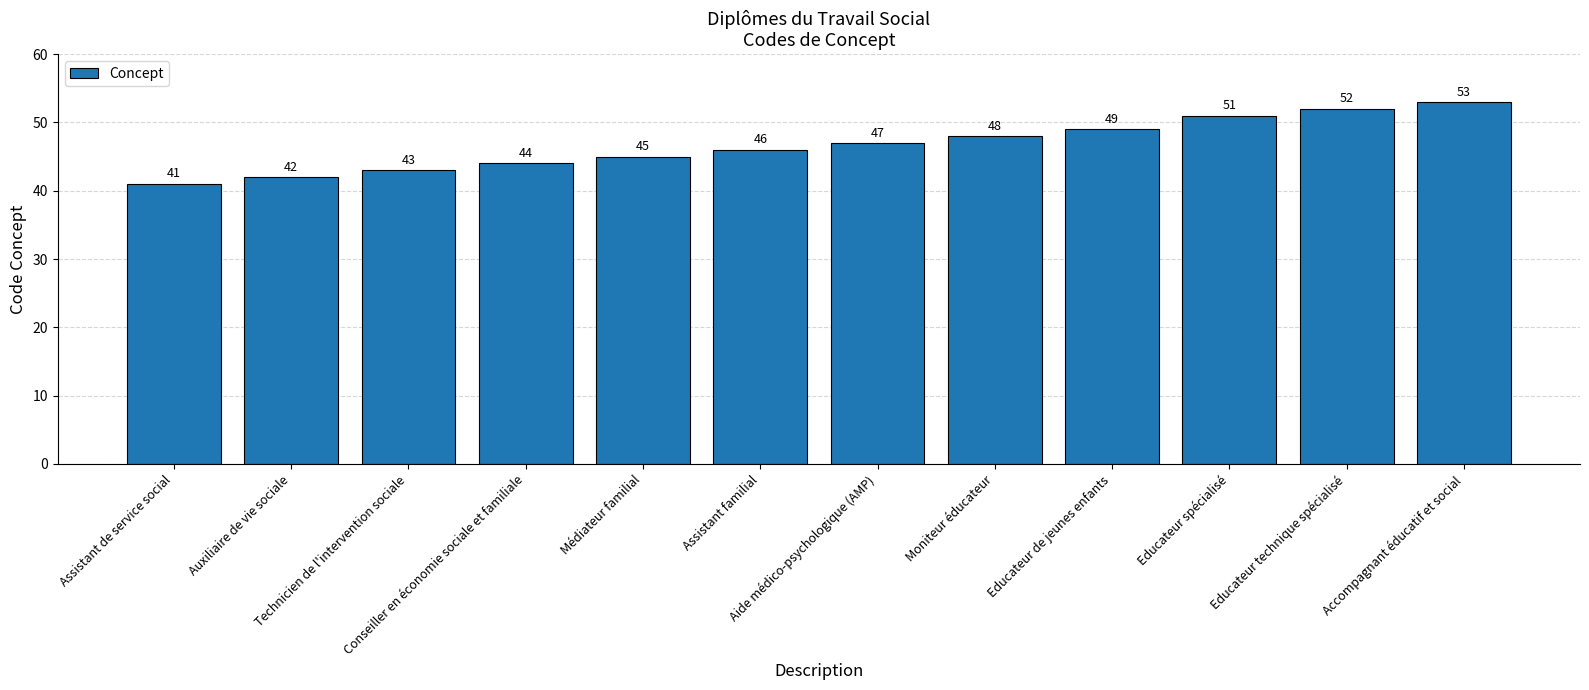

Rank the categories by value from lowest to highest.

Assistant de service social, Auxiliaire de vie sociale, Technicien de l'intervention sociale, Conseiller en économie sociale et familiale, Médiateur familial, Assistant familial, Aide médico-psychologique (AMP), Moniteur éducateur, Educateur de jeunes enfants, Educateur spécialisé, Educateur technique spécialisé, Accompagnant éducatif et social